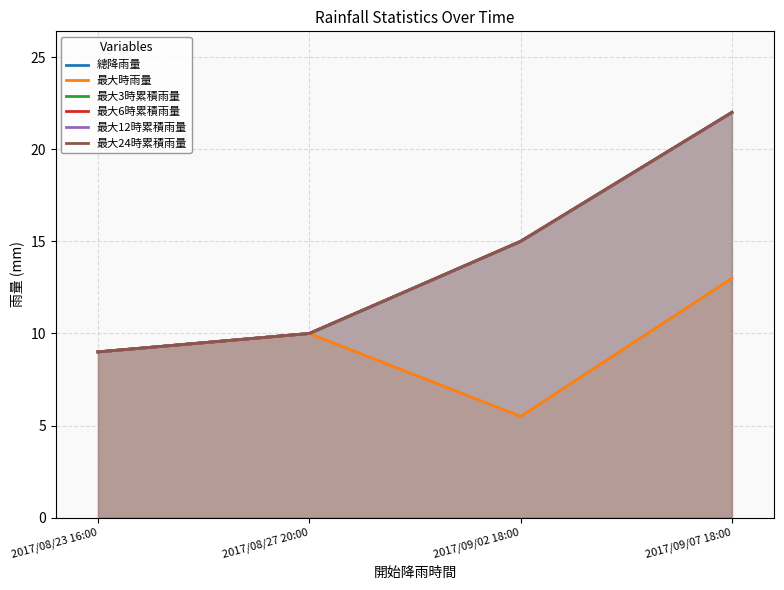

Rank the categories by 最大時雨量 value from lowest to highest.

2017/09/02 18:00, 2017/08/23 16:00, 2017/08/27 20:00, 2017/09/07 18:00